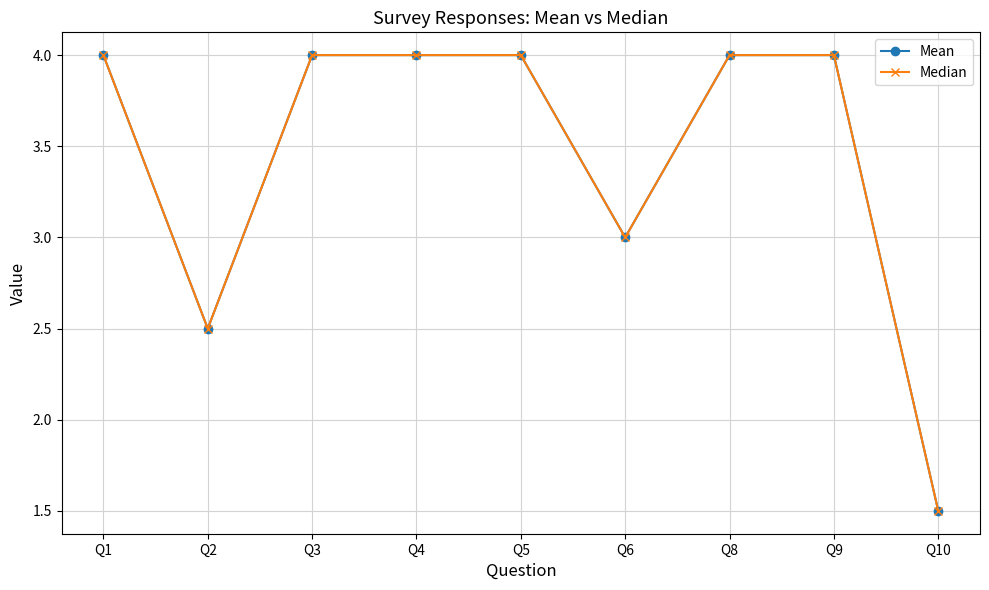

Is this an area chart (filled region under the line)?

No